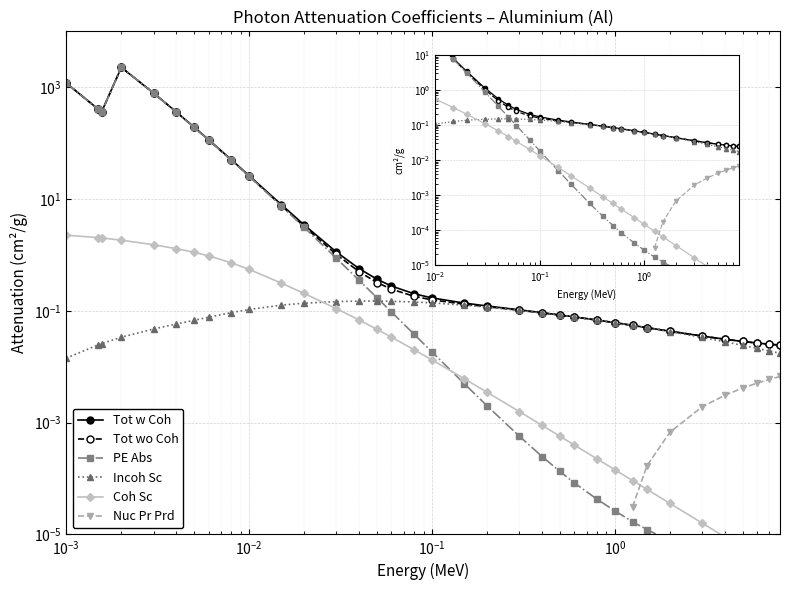

At which category is the sum across all series the highest?

0.002